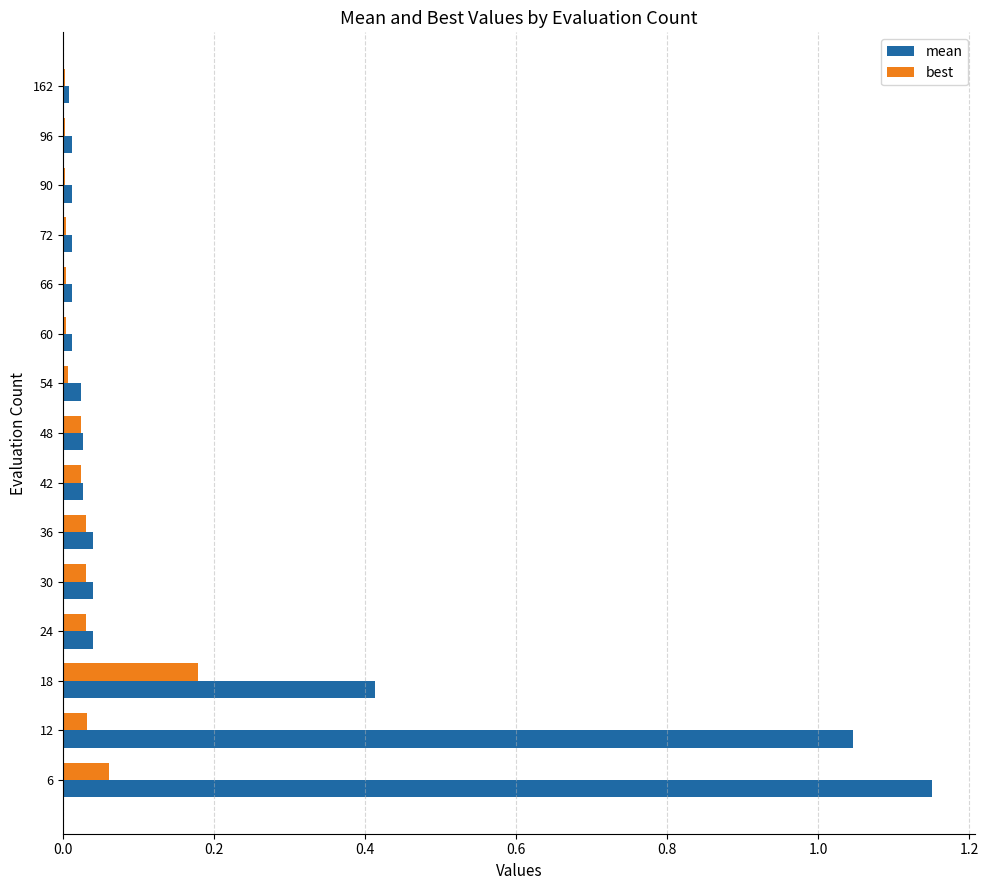

What is the sum of all mean values?

2.9